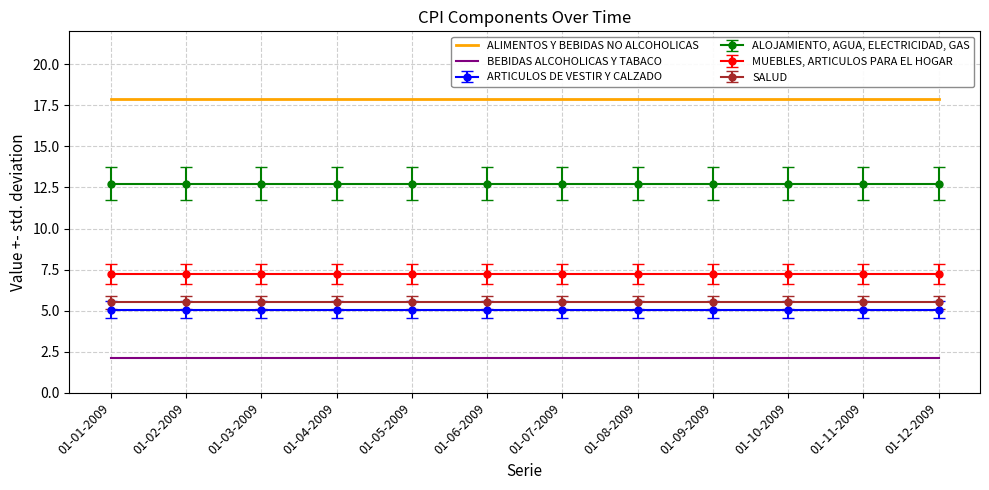

True or false: BEBIDAS ALCOHOLICAS Y TABACO and ALIMENTOS Y BEBIDAS NO ALCOHOLICAS intersect in this chart.

False